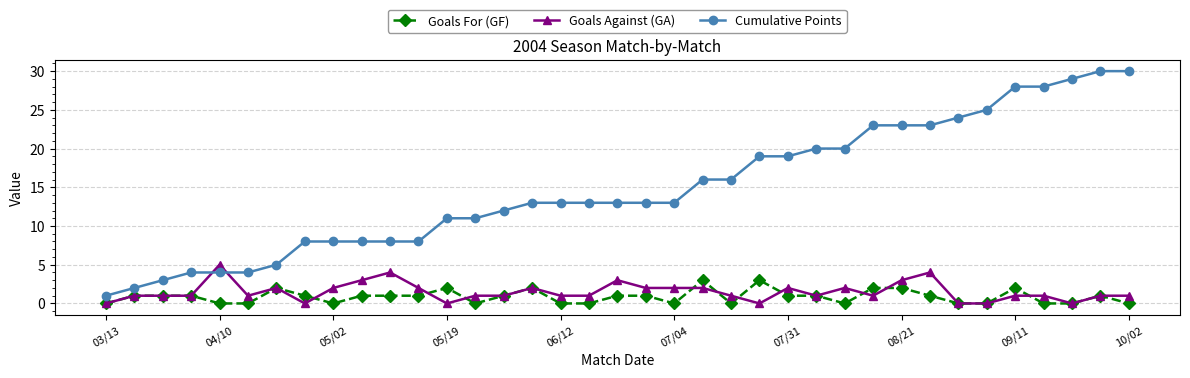

List the series in order of their peak value, highest first.

Cumulative Points, Goals Against (GA), Goals For (GF)